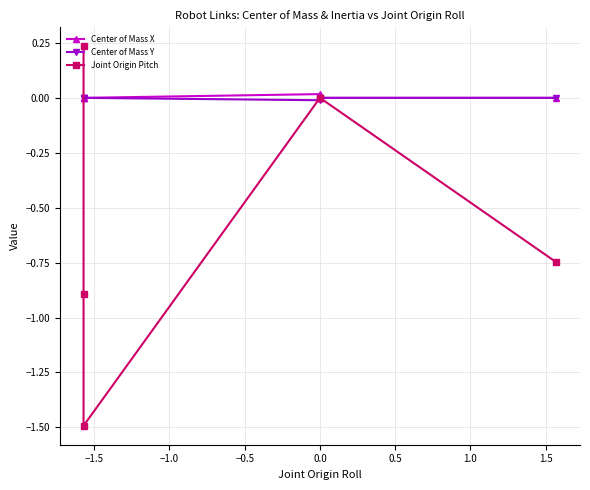

What position from the left is −1.5?

2